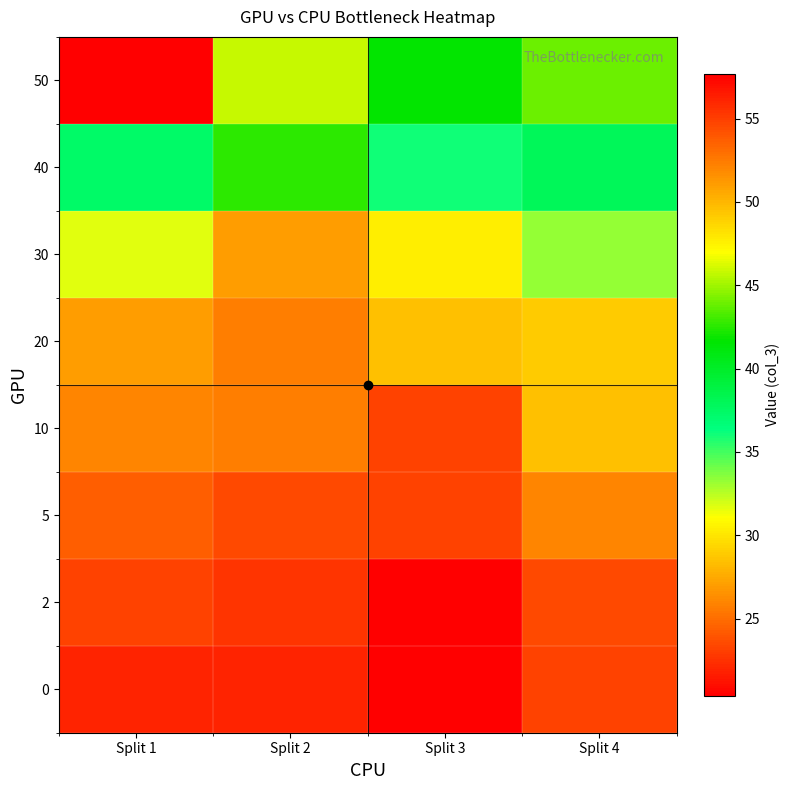

Rank the series by their maximum value, from highest to lowest.

50, 40, 30, 20, 10, 5, 2, 0